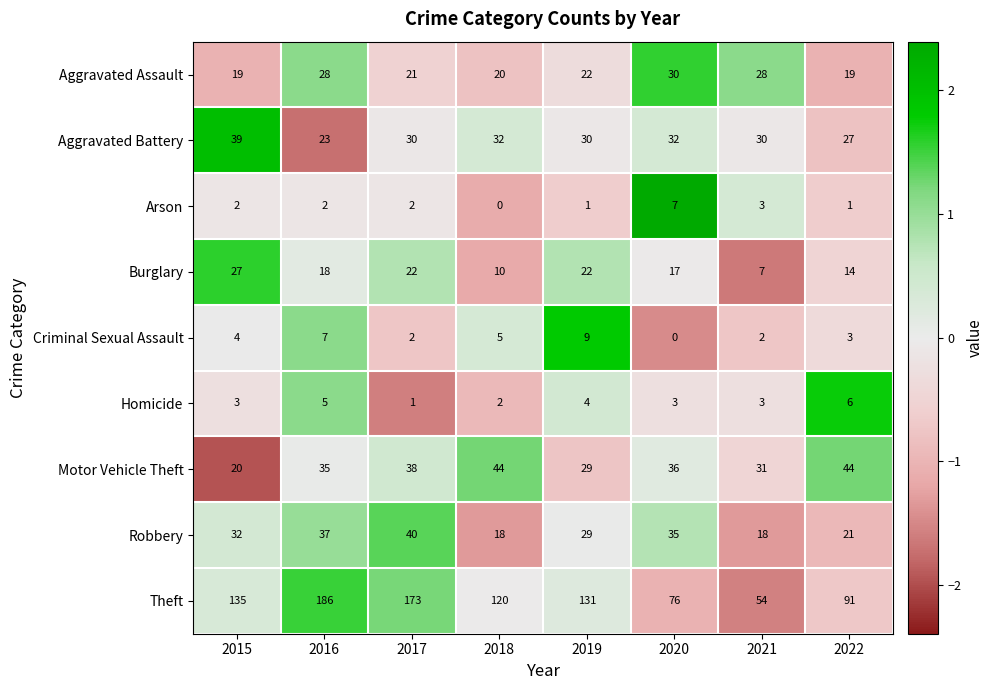

What is the average value of the Theft series?

121